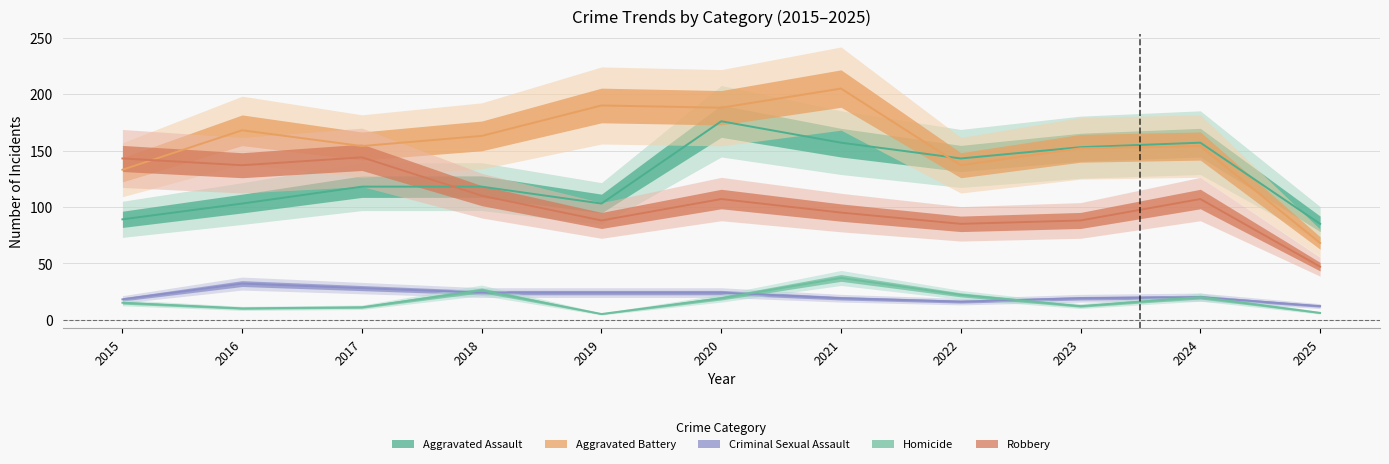

Where is Homicide nearest to the value 21?

2022